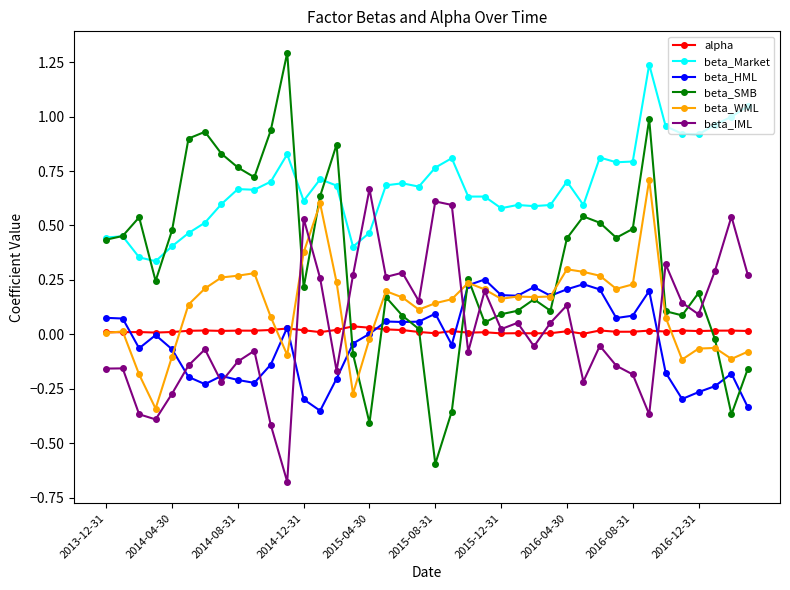

What is the sum of all beta_HML values?

-1.1